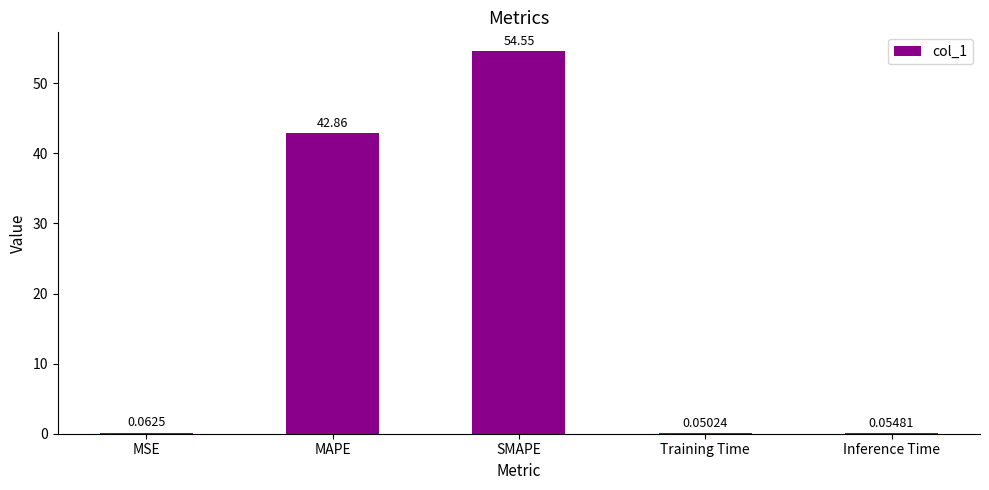

What is the difference between the values at SMAPE and Inference Time?

54.5